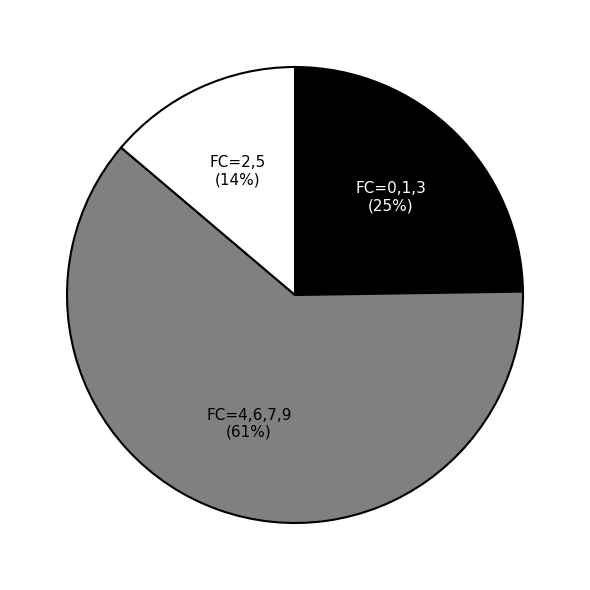

Is there a majority slice in this chart?

Yes